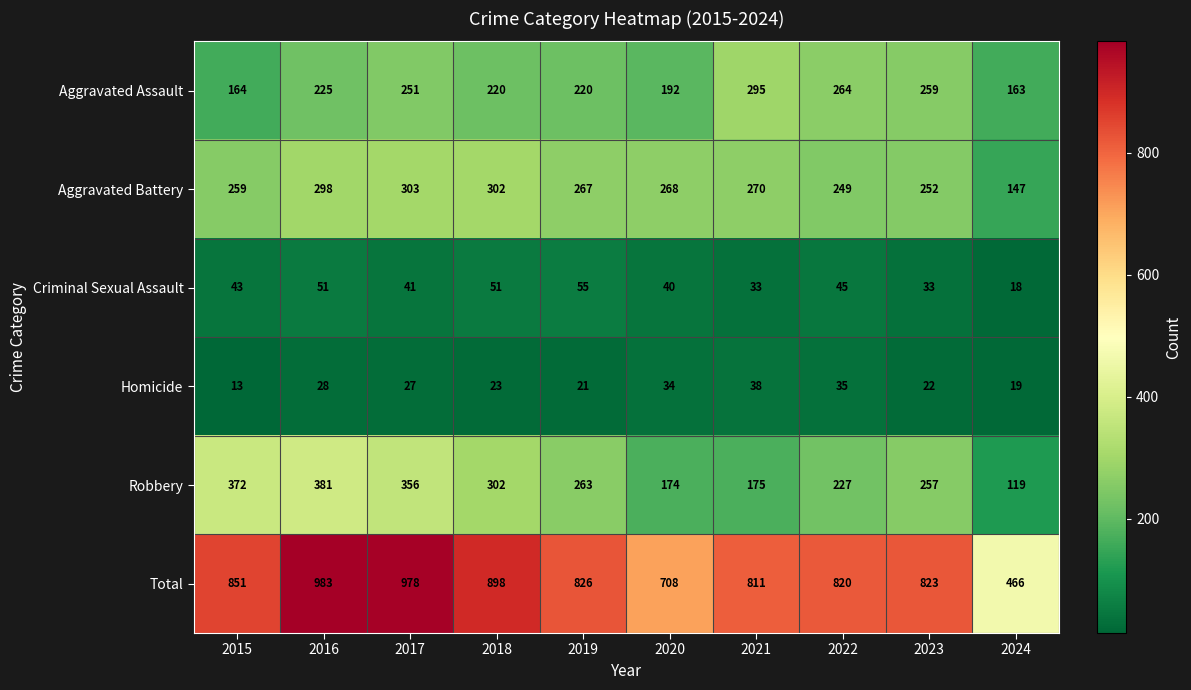

At which category is the sum across all series the highest?

2016